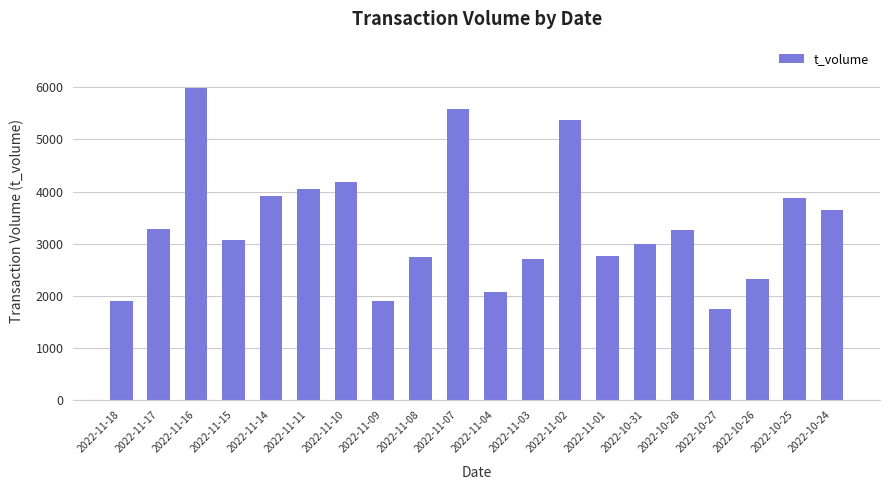

The chart shows a value of 2809 at 2022-11-11. True or false?

False